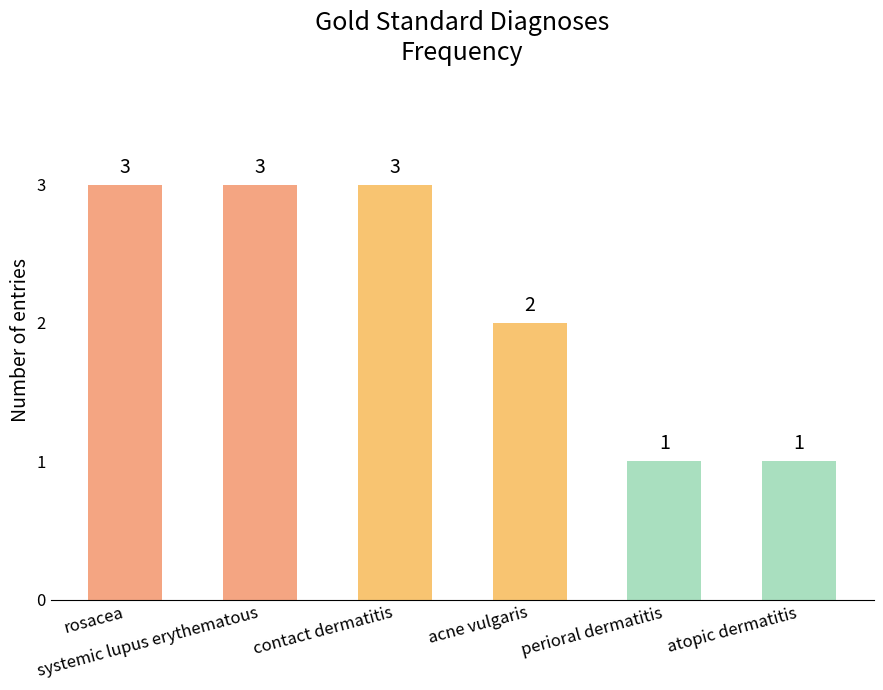

What is the ratio of the value at acne vulgaris to the value at atopic dermatitis?

2.0